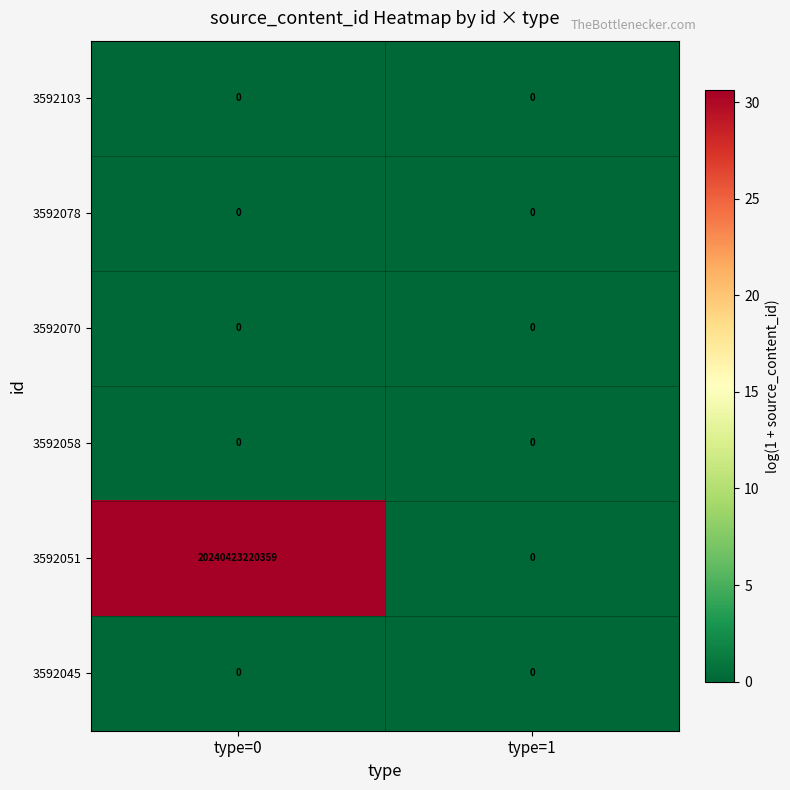

Where is 3592051 nearest to the value 10120211610179?

type=1